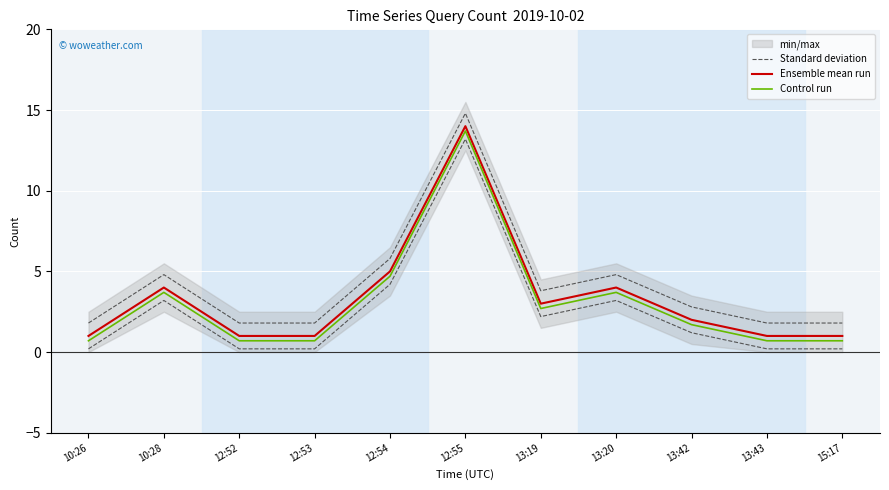

What position from the right is 12:55?

6